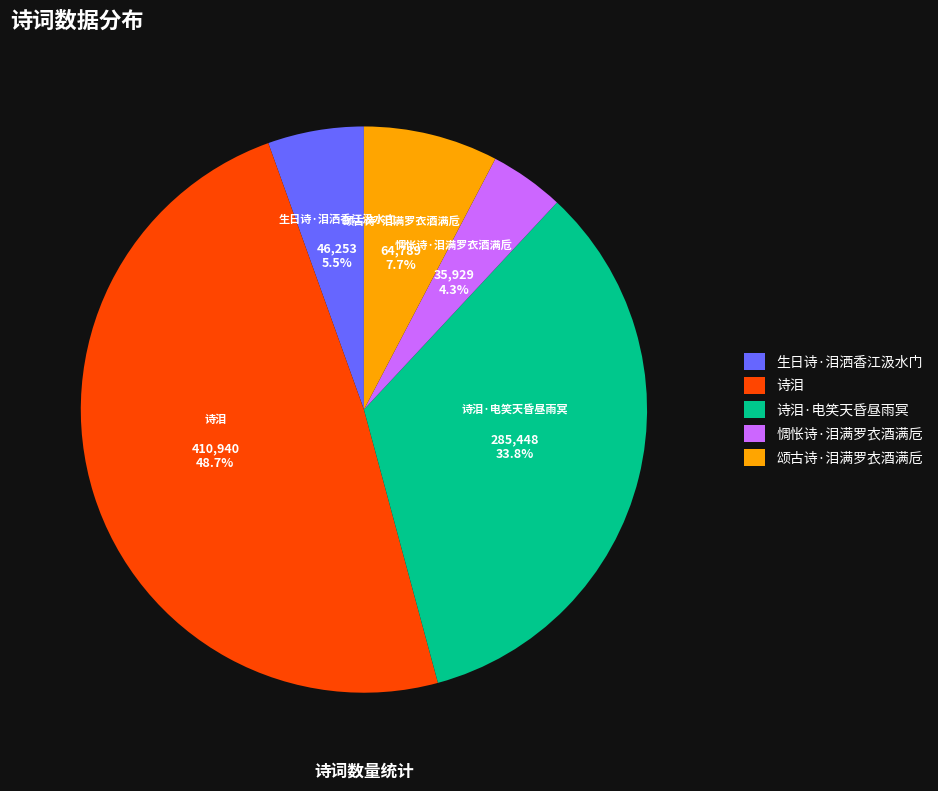

Is there any slice that represents more than half of the pie?

No